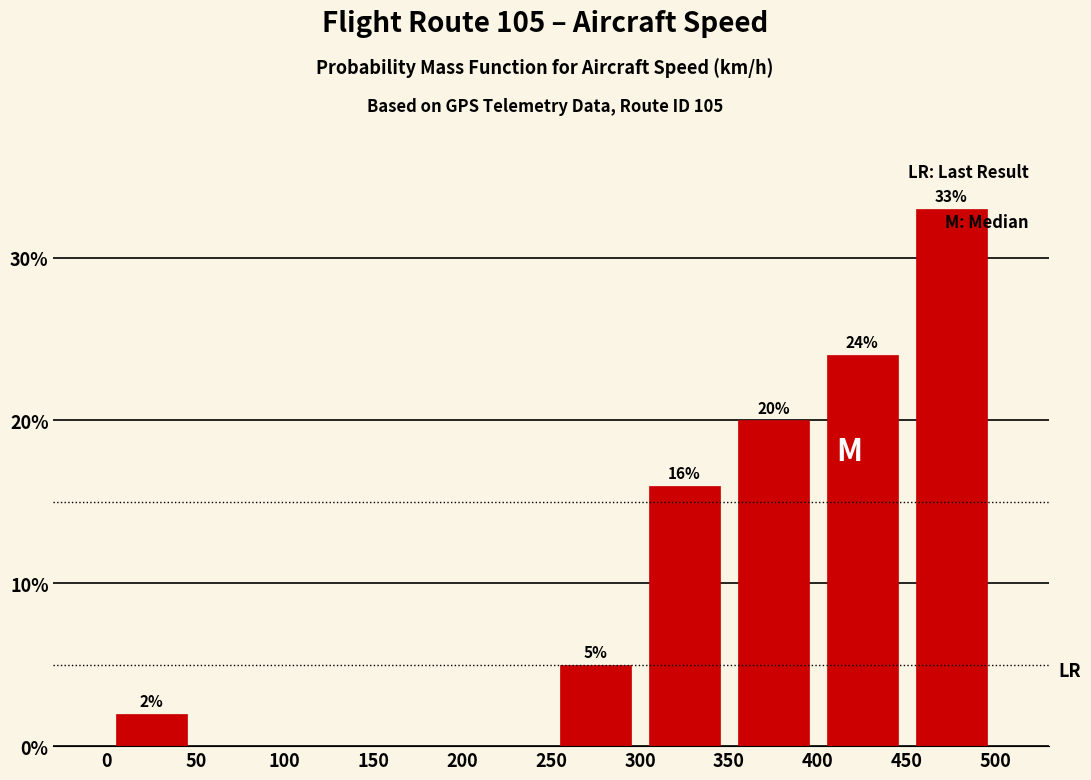

Which range on the x-axis has the tallest bar?

450 to 500